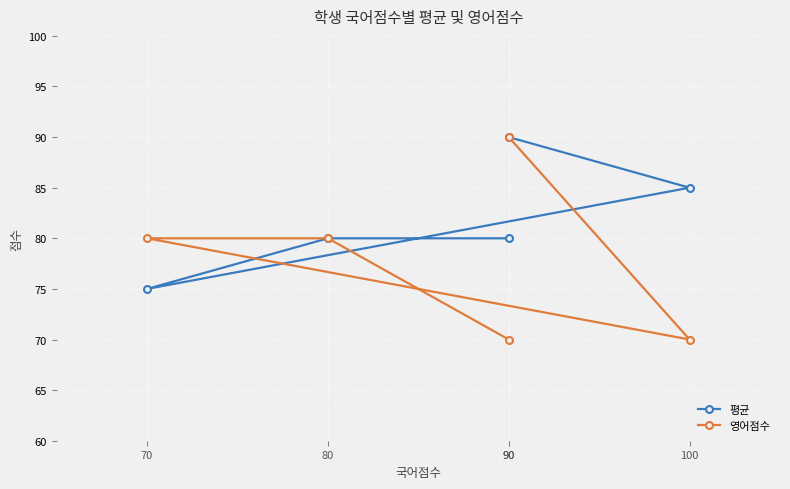

Read the 영어점수 value at 100, to the nearest 10.

70